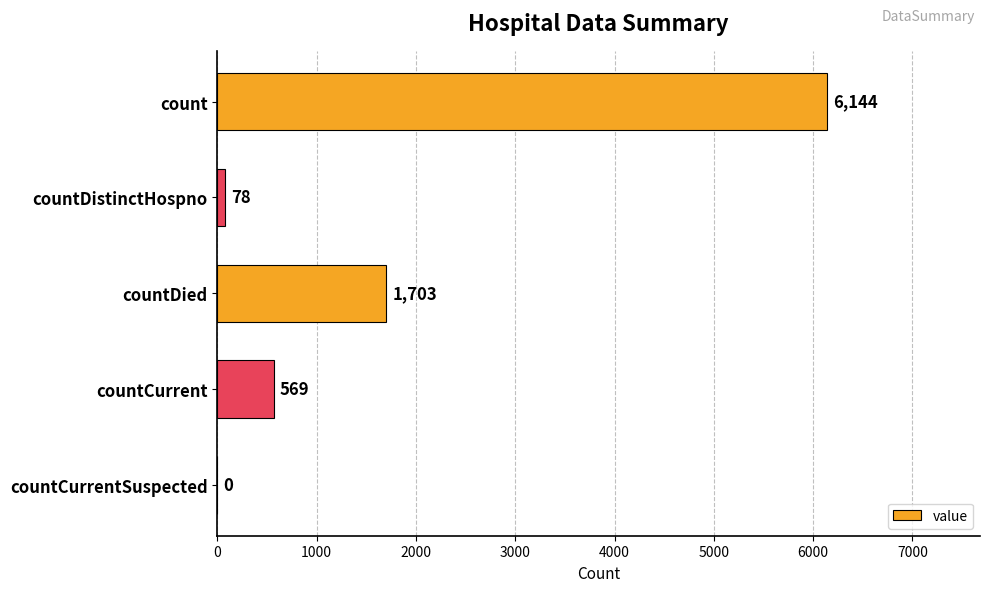

What is the sum of all values?

8494